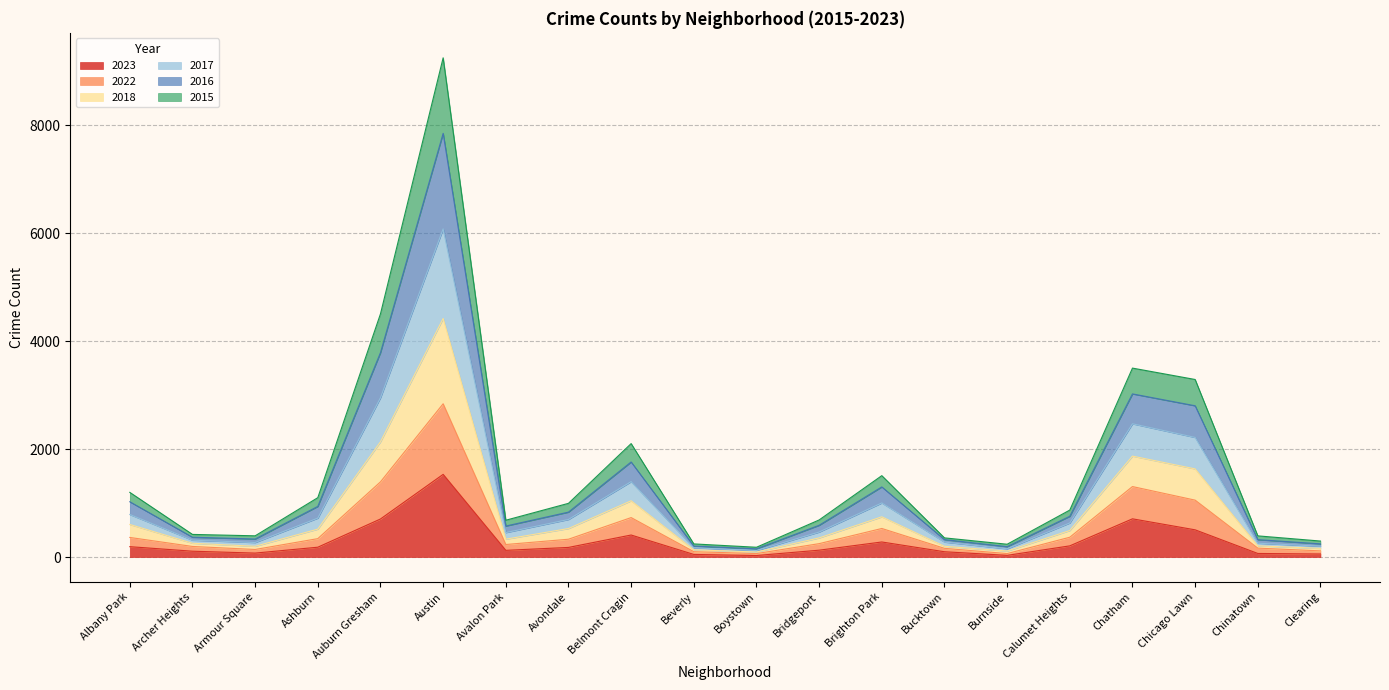

What is the maximum value for 2023?

1533